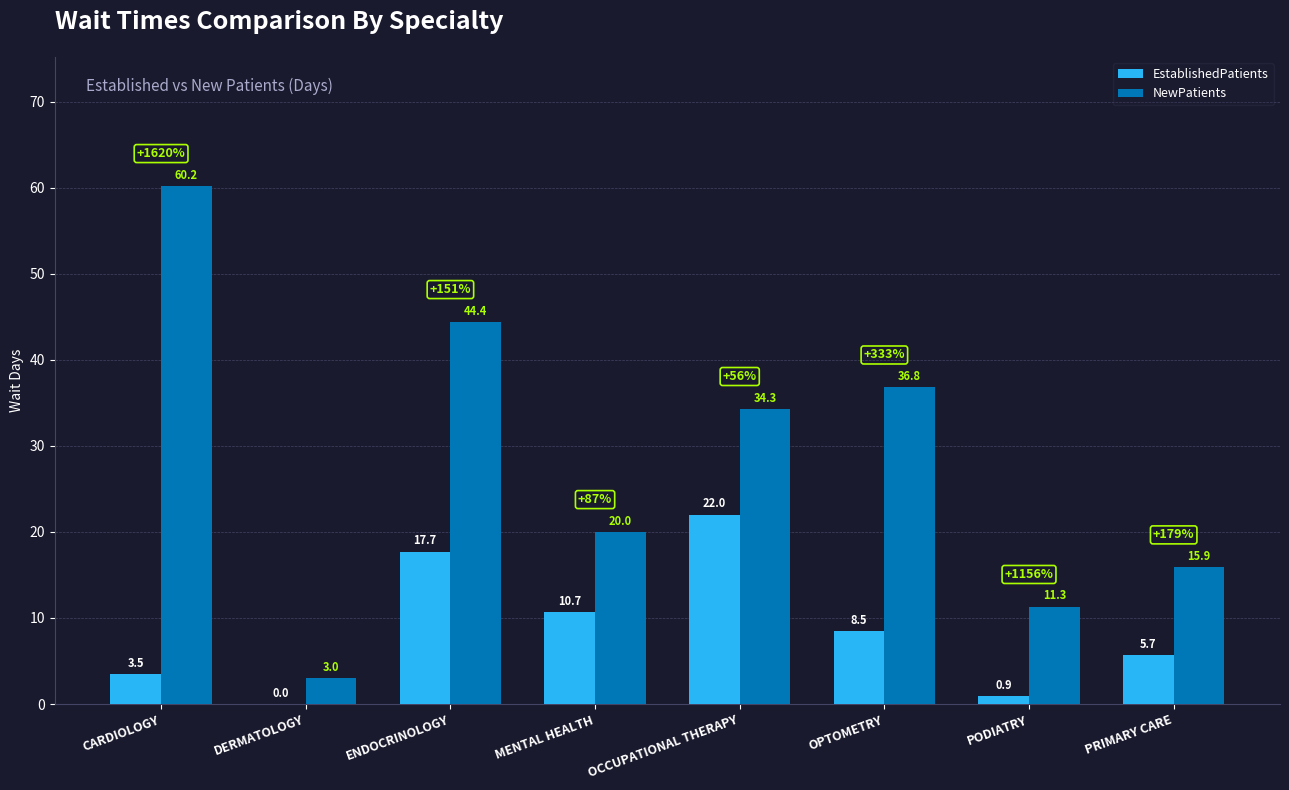

Reading left to right, what are all the values shown in this chart?

EstablishedPatients: CARDIOLOGY=3.5	DERMATOLOGY=0.0	ENDOCRINOLOGY=17.7	MENTAL HEALTH=10.7	OCCUPATIONAL THERAPY=22.0	OPTOMETRY=8.5	PODIATRY=0.9	PRIMARY CARE=5.7
NewPatients: CARDIOLOGY=60.2	DERMATOLOGY=3.0	ENDOCRINOLOGY=44.4	MENTAL HEALTH=20.0	OCCUPATIONAL THERAPY=34.3	OPTOMETRY=36.8	PODIATRY=11.3	PRIMARY CARE=15.9